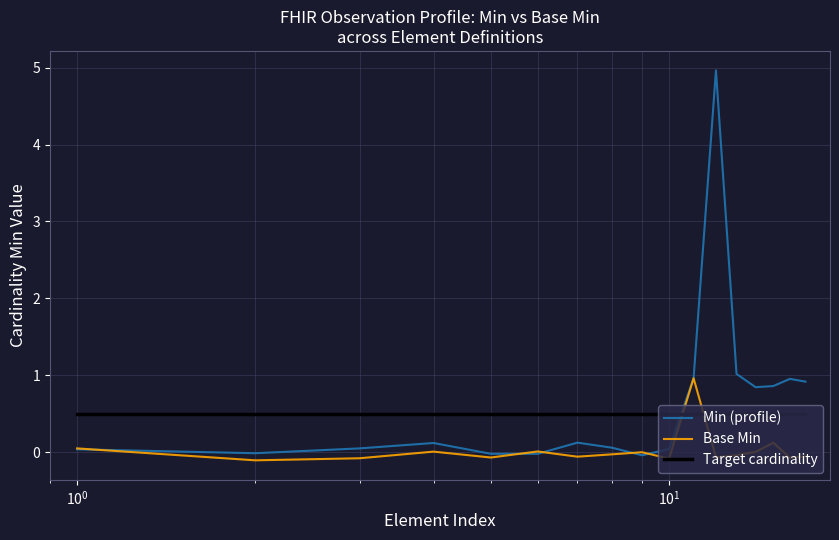

Which series has the largest range (max minus min)?

Min (profile)